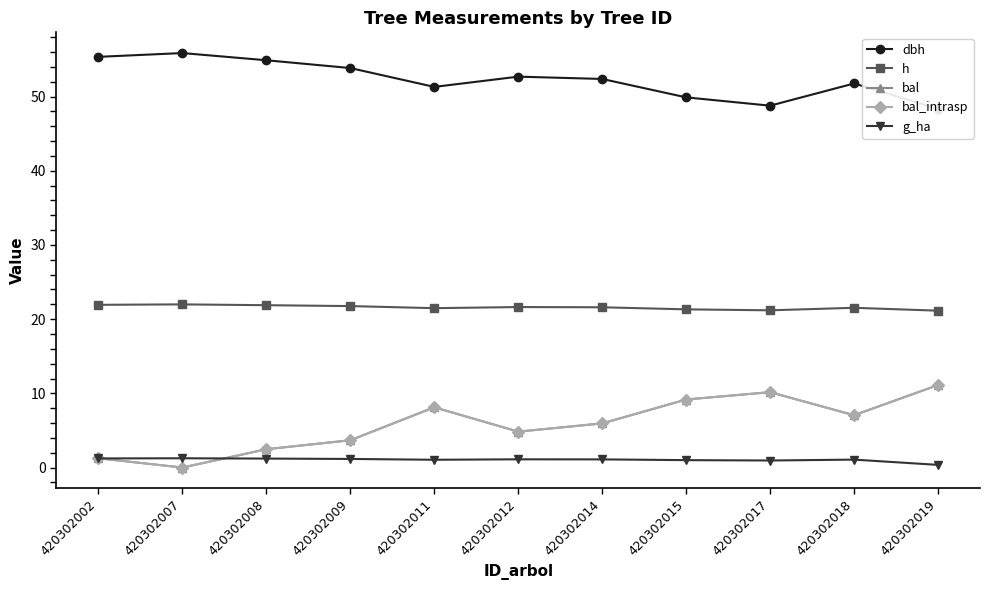

What is the highest value of the bal_intrasp series?

11.1